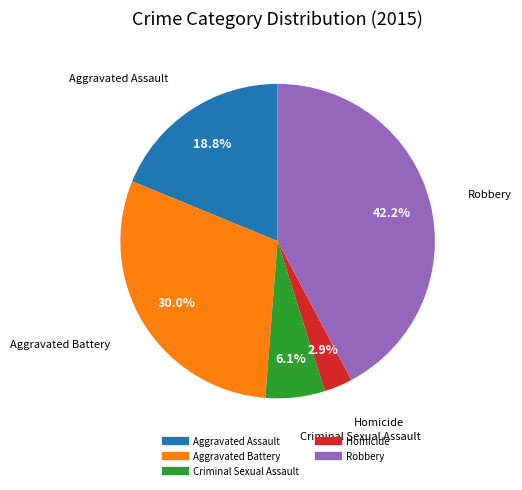

Rank the categories by value from highest to lowest.

Robbery, Aggravated Battery, Aggravated Assault, Criminal Sexual Assault, Homicide